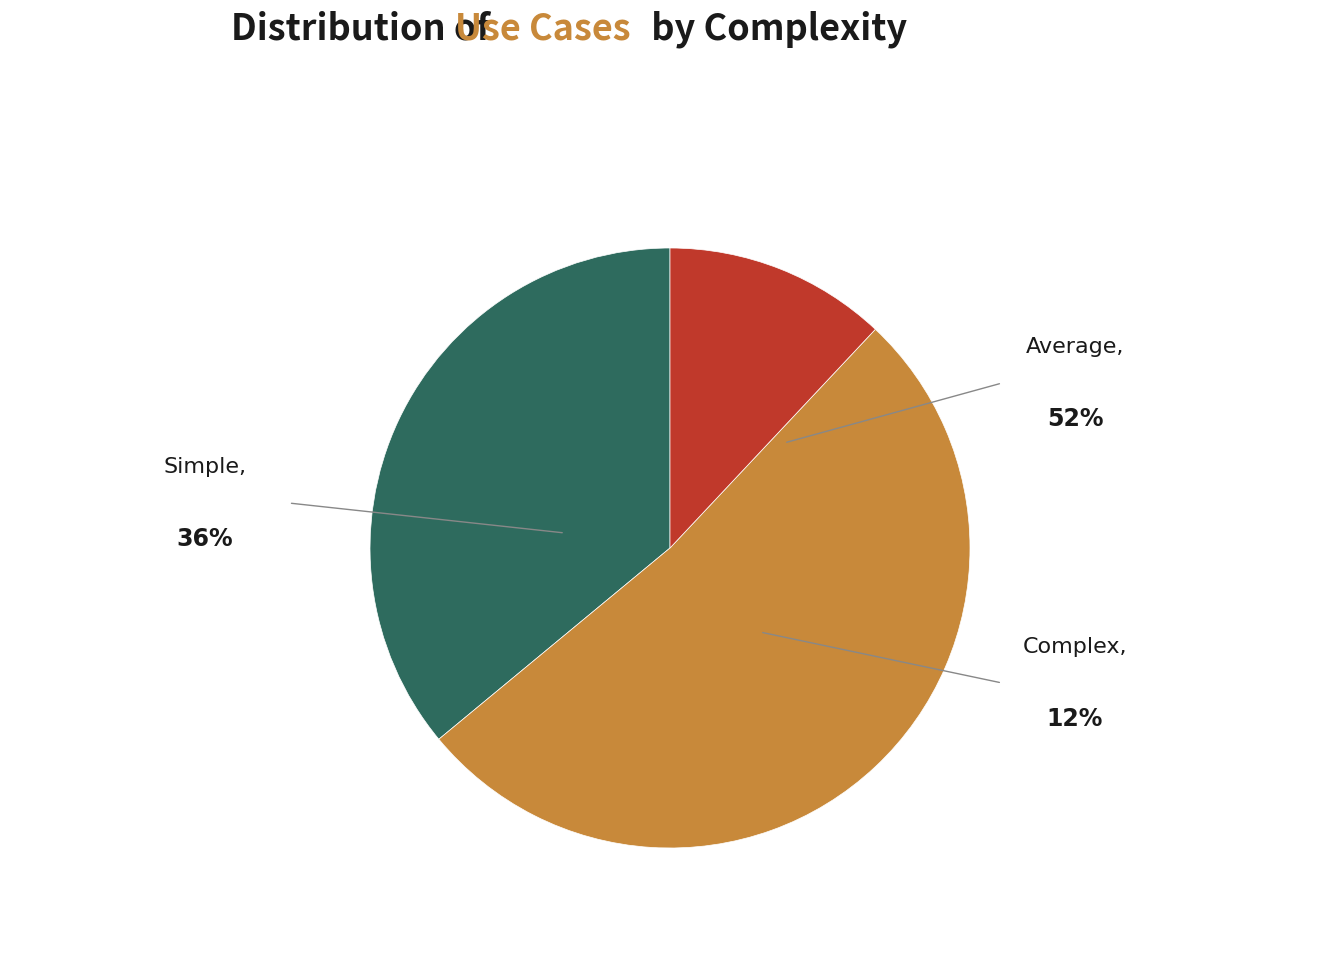

Between Simple and Average, which is larger?

Average